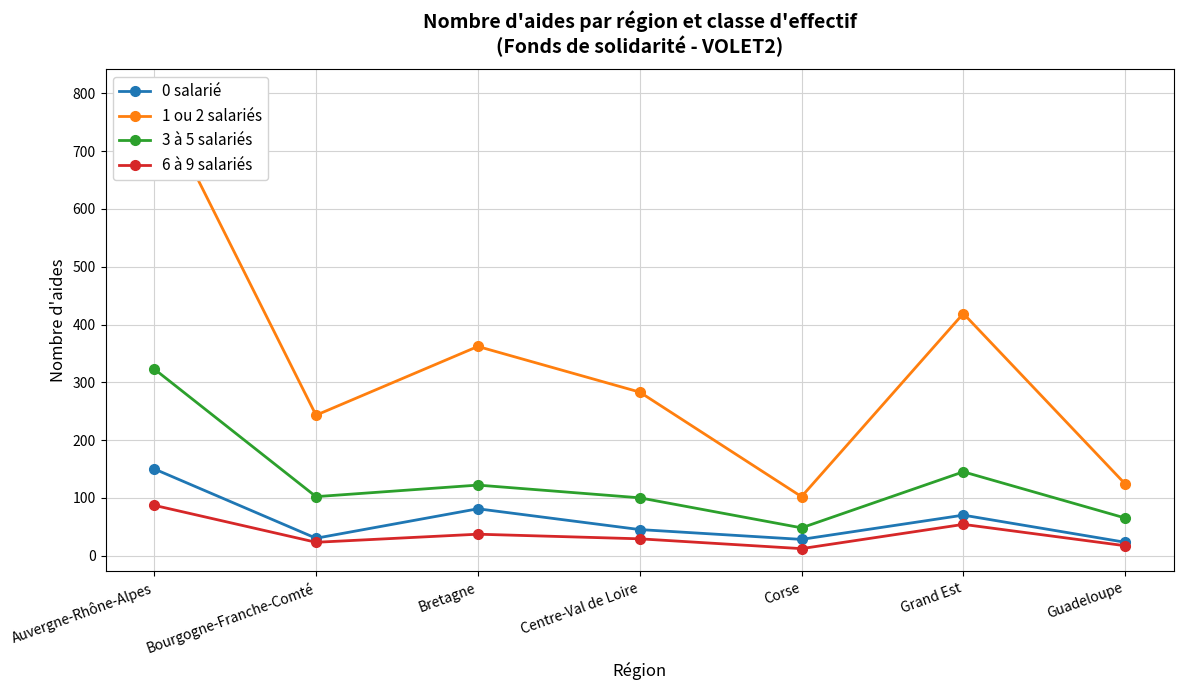

What is the difference between the 0 salarié values at Auvergne-Rhône-Alpes and Guadeloupe?

127